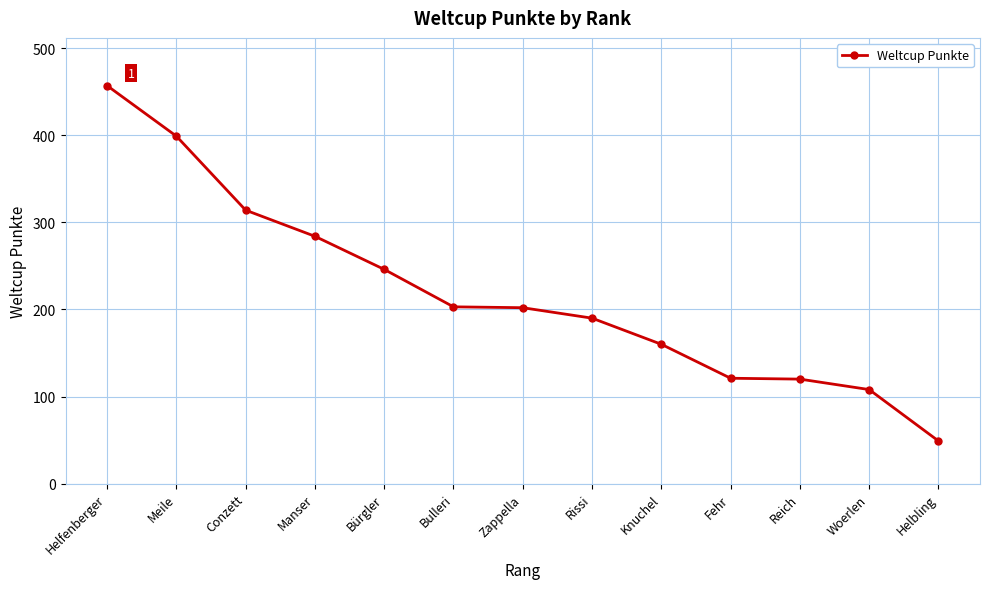

How many values are below 202?

6